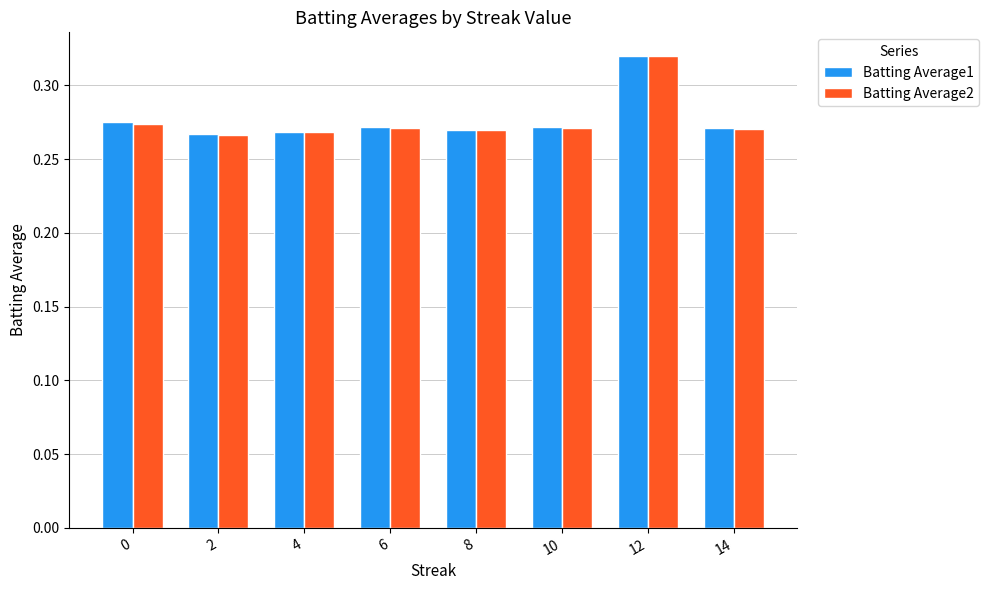

What is the total value across all series at 12?

0.6